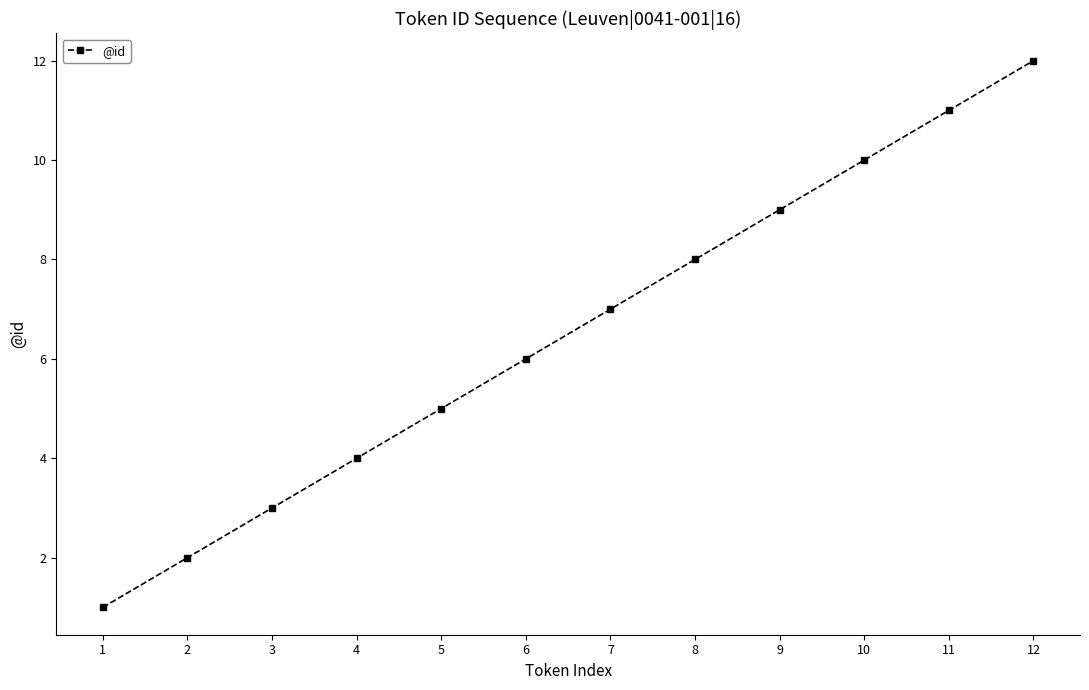

True or false: there are more than 0 points higher than both neighbors.

False